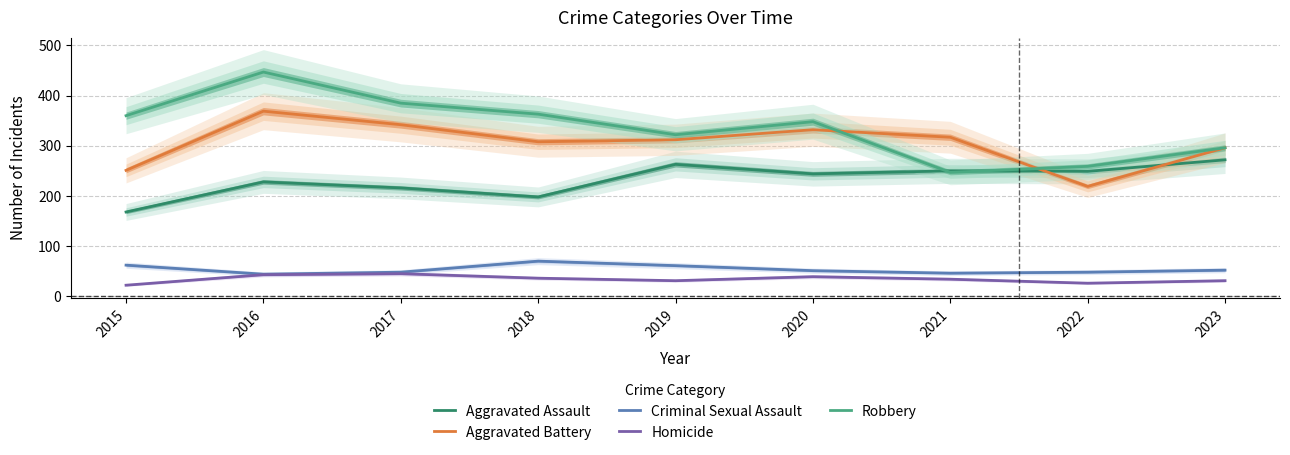

What are all the series names shown in the legend?

Aggravated Assault, Aggravated Battery, Criminal Sexual Assault, Homicide, Robbery